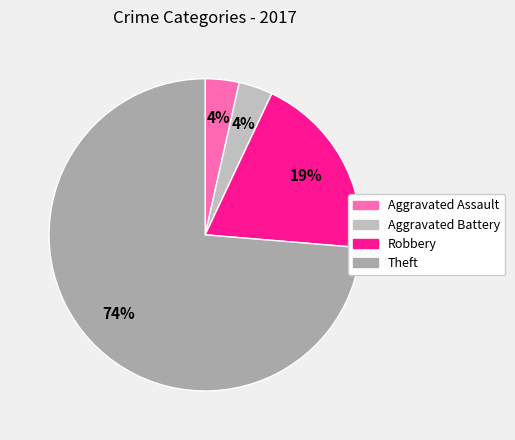

Does any single category account for the majority?

Yes